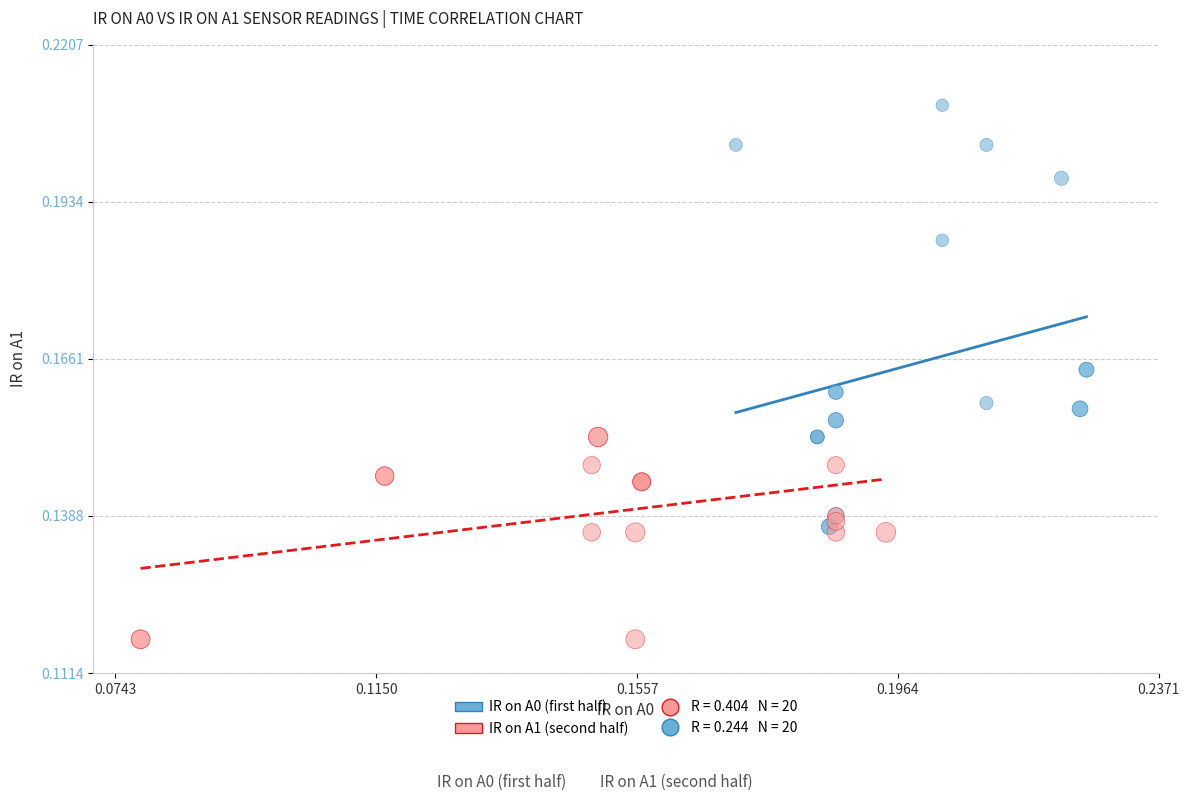

Which series contains the lowest Y value?

IR on A1 (second half)